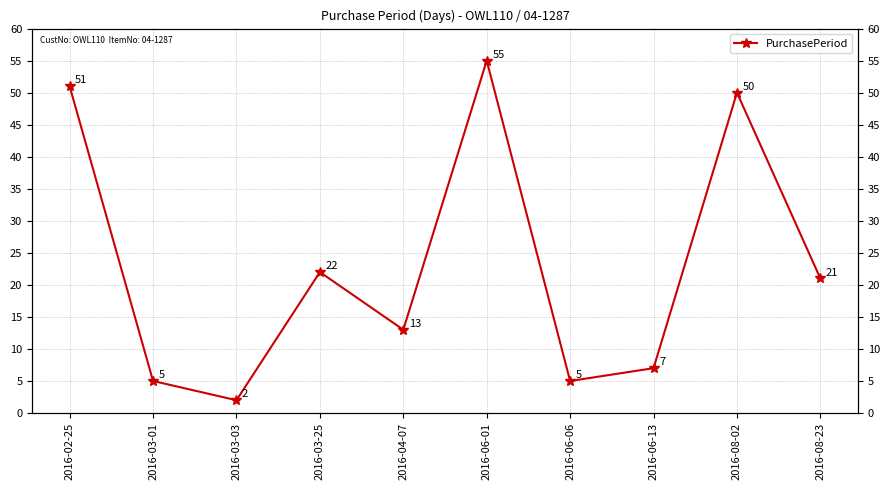

At which label is the value closest to 28?

2016-03-25